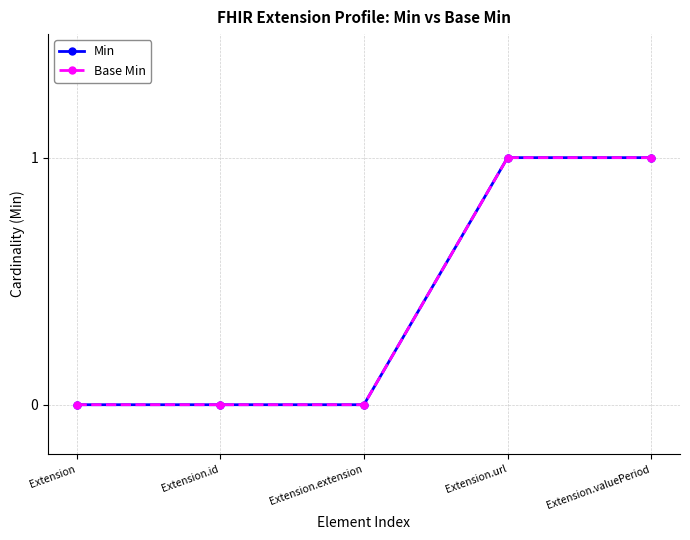

True or false: Min and Base Min cross at least once.

False